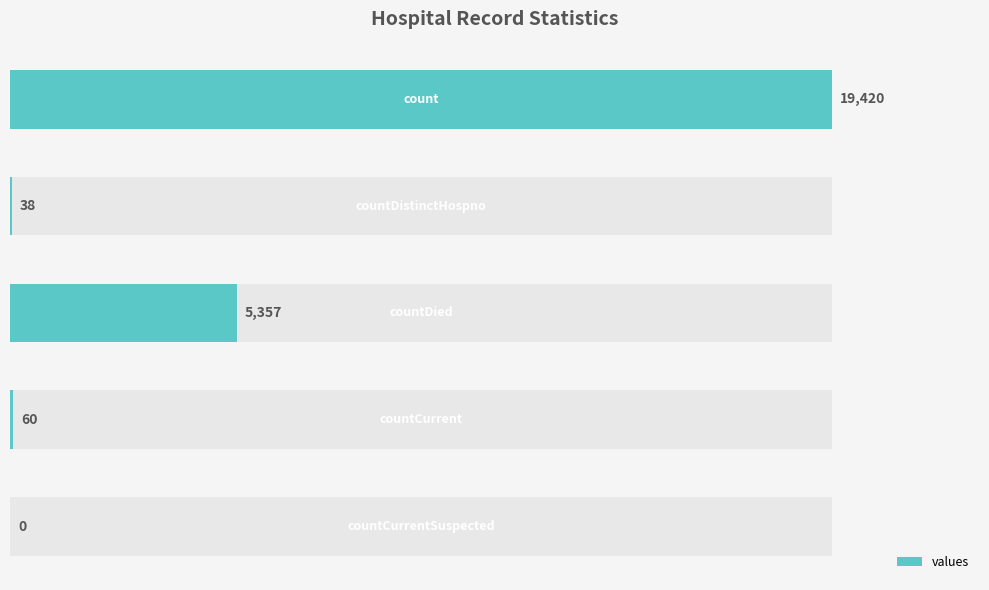

Does the chart contain stacked bars?

No